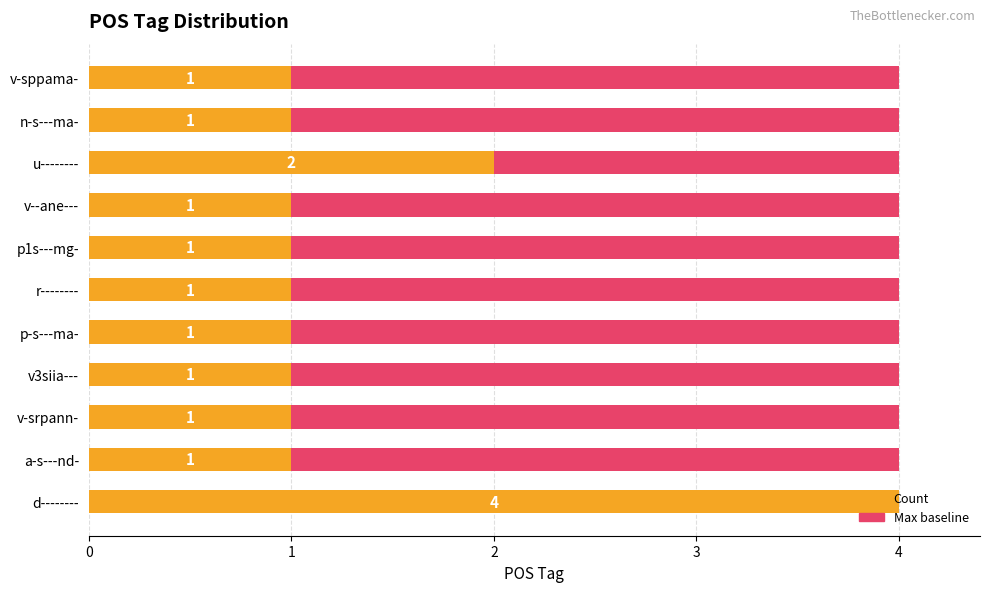

Between 1 and 0, which is larger?

1